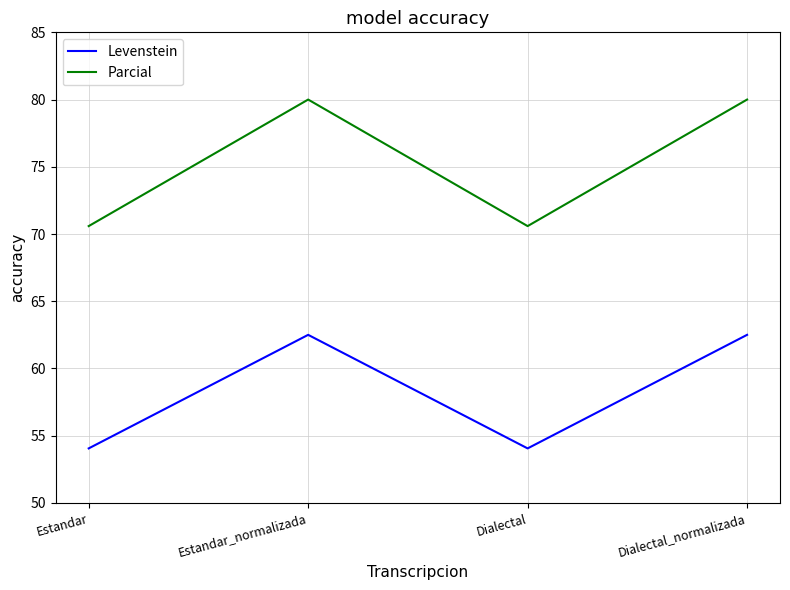

How many categories are shown in the chart?

4